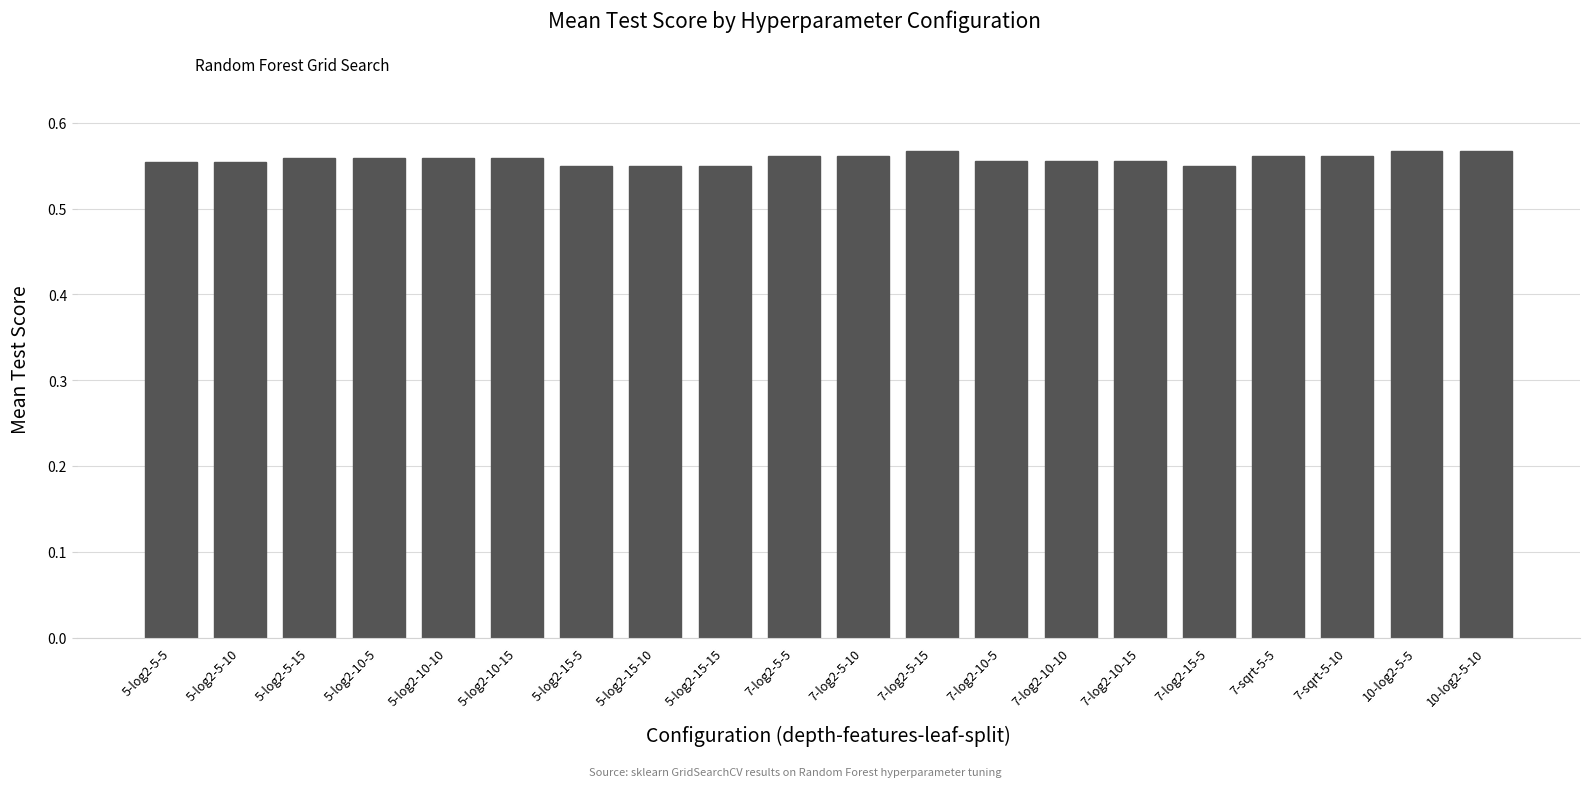

What is the label of the 12th bar from the right?

5-log2-15-15